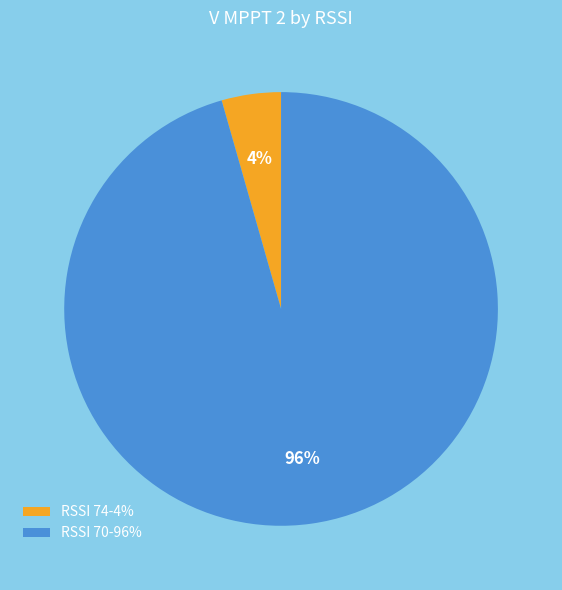

Between RSSI 74-4% and RSSI 70-96%, which is larger?

RSSI 70-96%